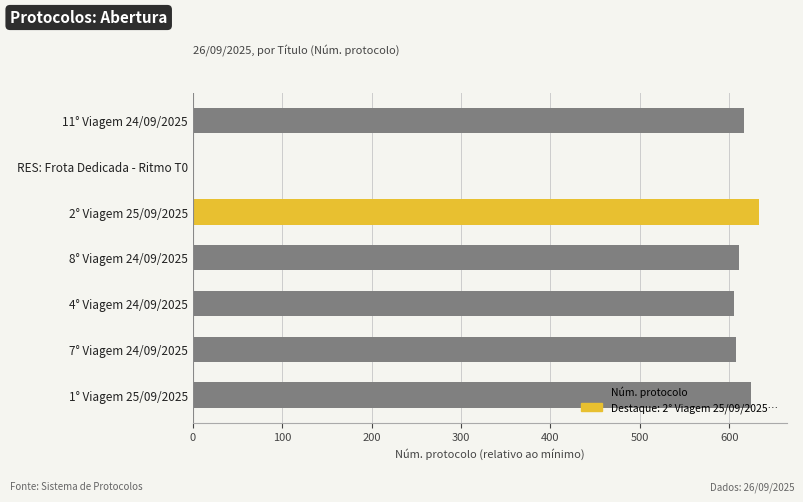

Between 2° Viagem 25/09/2025 and RES: Frota Dedicada - Ritmo T0, which is larger?

2° Viagem 25/09/2025